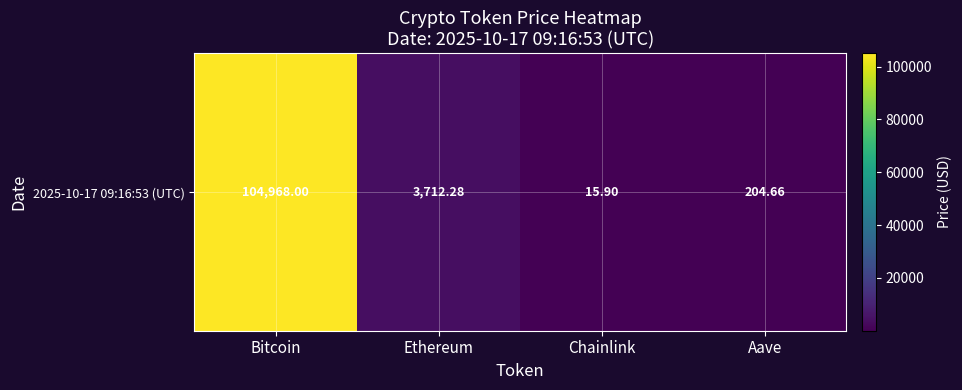

What is the change in value from Chainlink to Aave?

+188.8